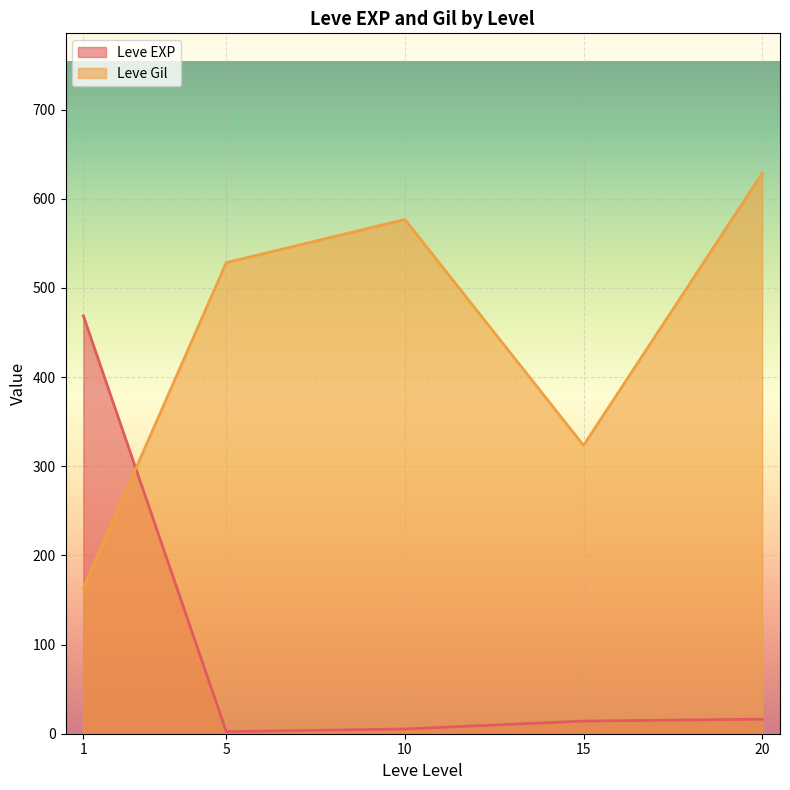

How many interior local peaks does the Leve Gil series have?

1